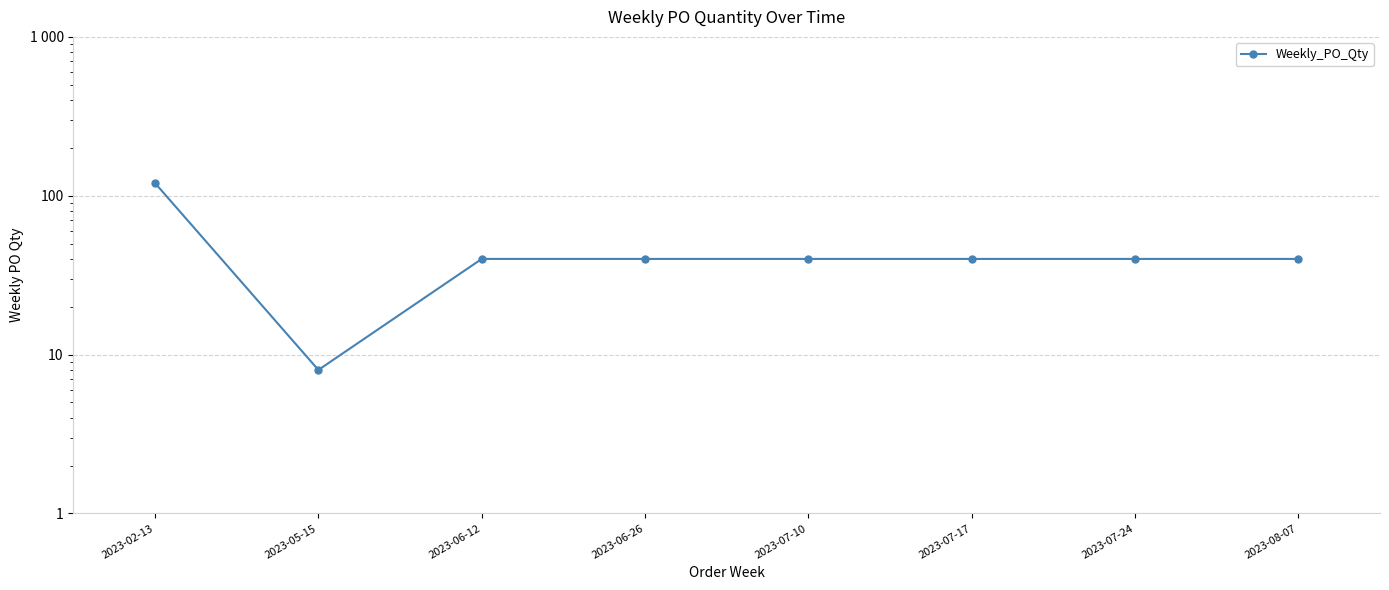

List the labels in order of value, largest first.

2023-02-13, 2023-06-12, 2023-06-26, 2023-07-10, 2023-07-17, 2023-07-24, 2023-08-07, 2023-05-15